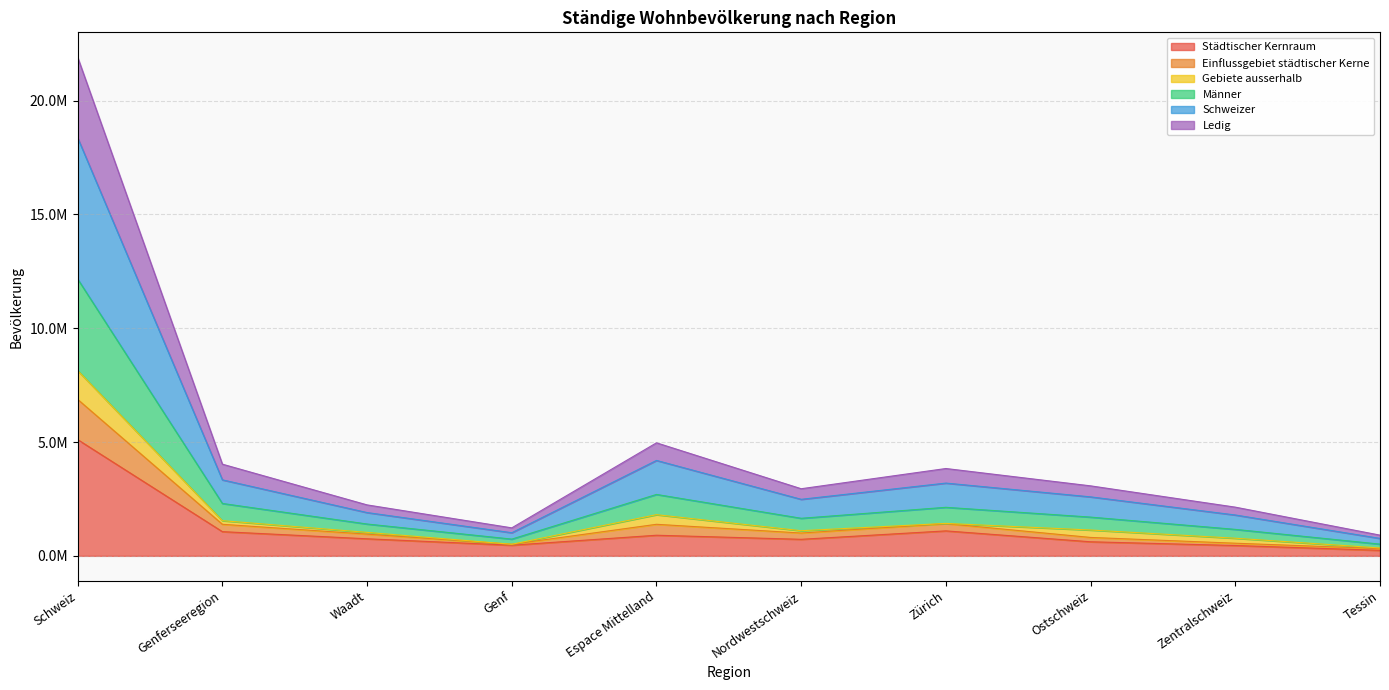

Which has a higher value, Tessin or Genferseeregion?

Genferseeregion